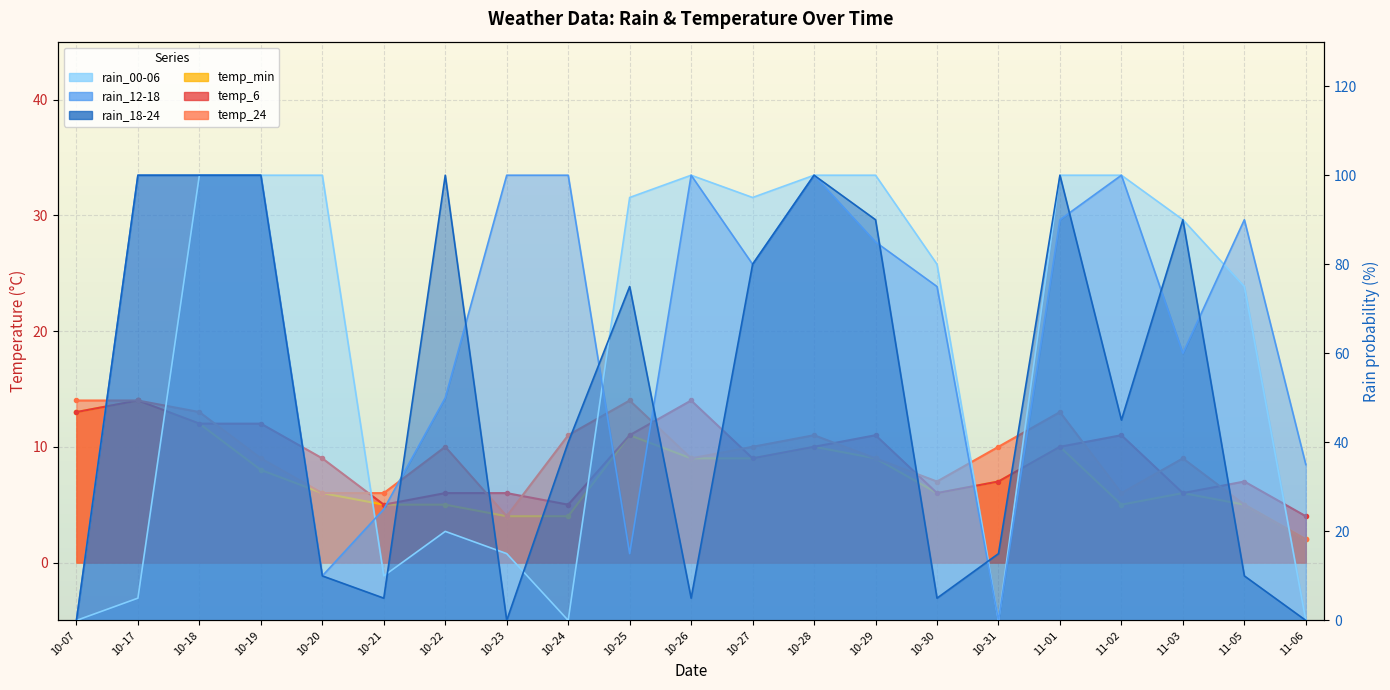

Is it true that rain_18-24 equals -49 at 10-23?

False